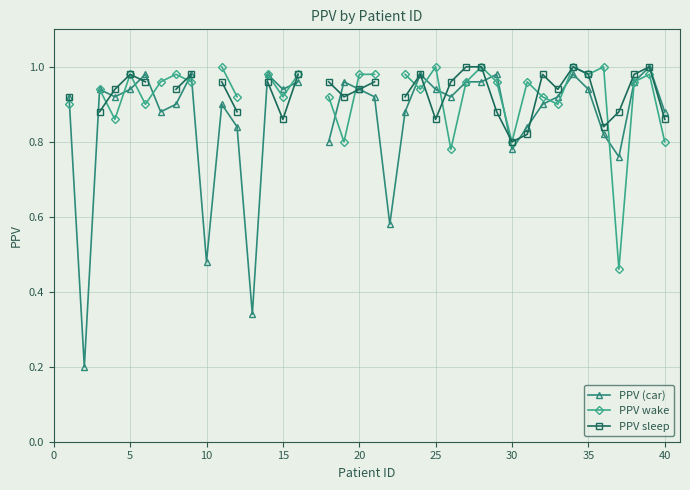

What is the lowest value of the PPV (car) series?

0.2